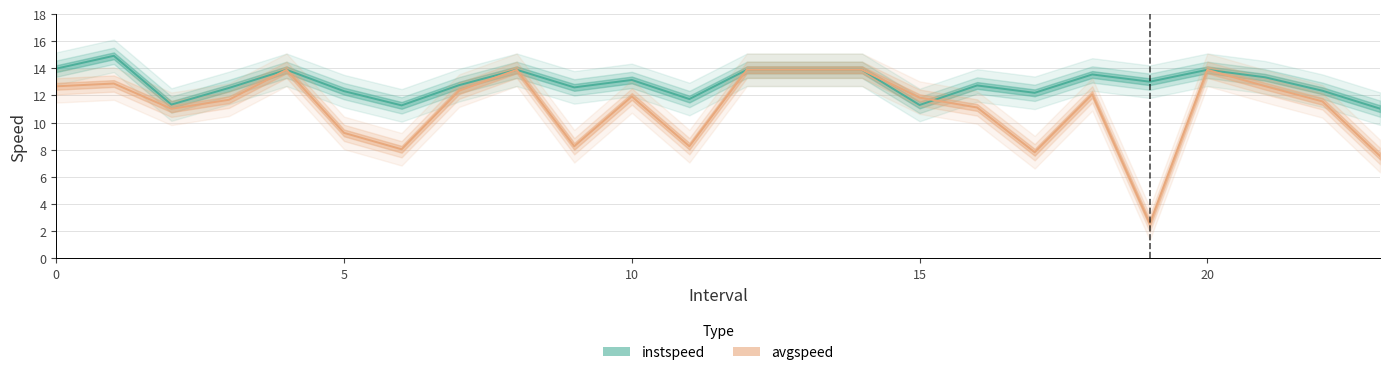

How many interior local peaks does the instspeed series have?

7